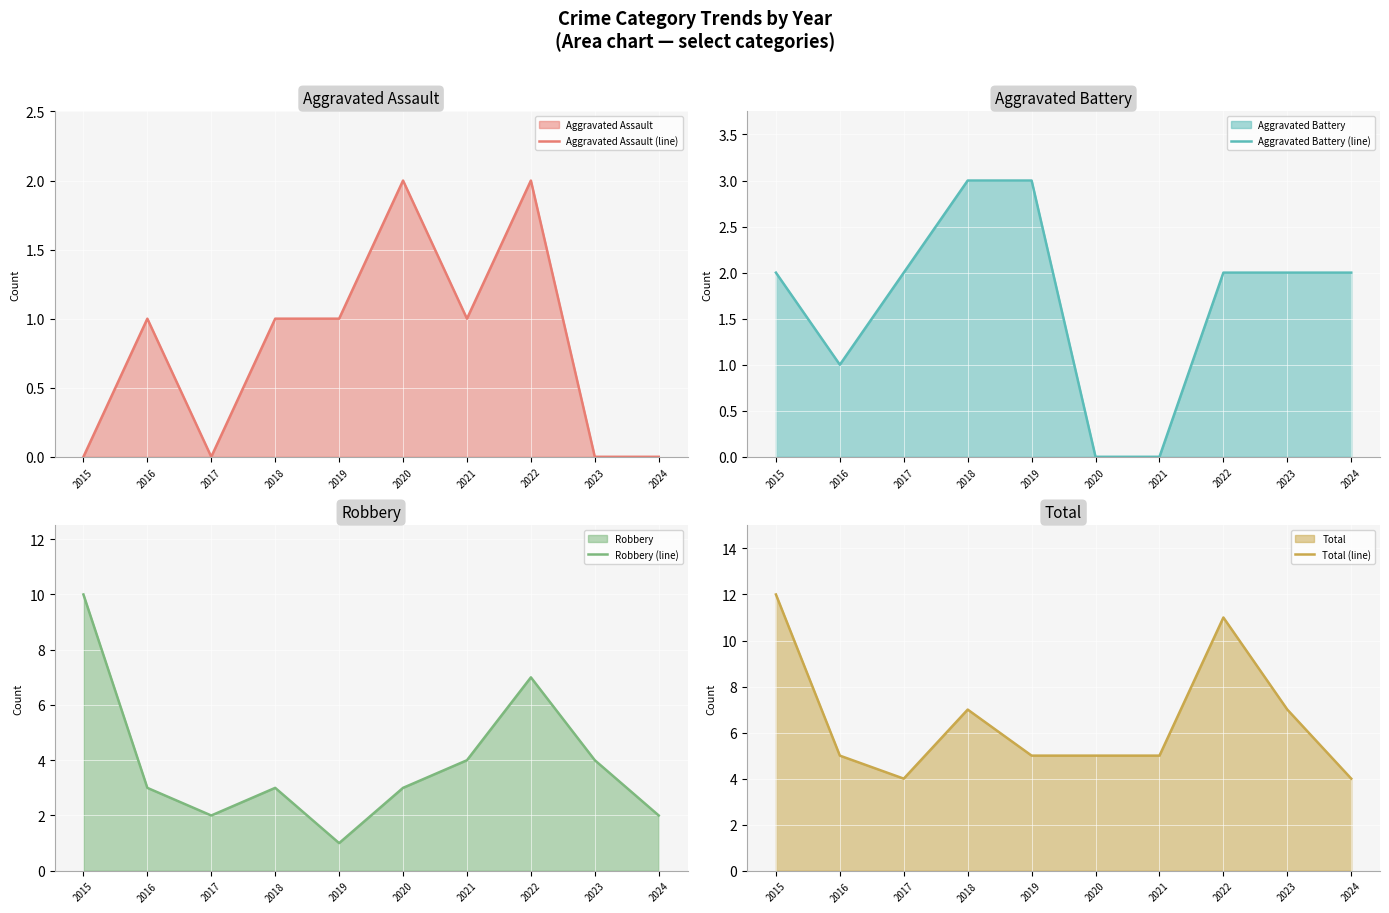

What is the difference between the maximum and minimum values in the Aggravated Assault (line) series?

2